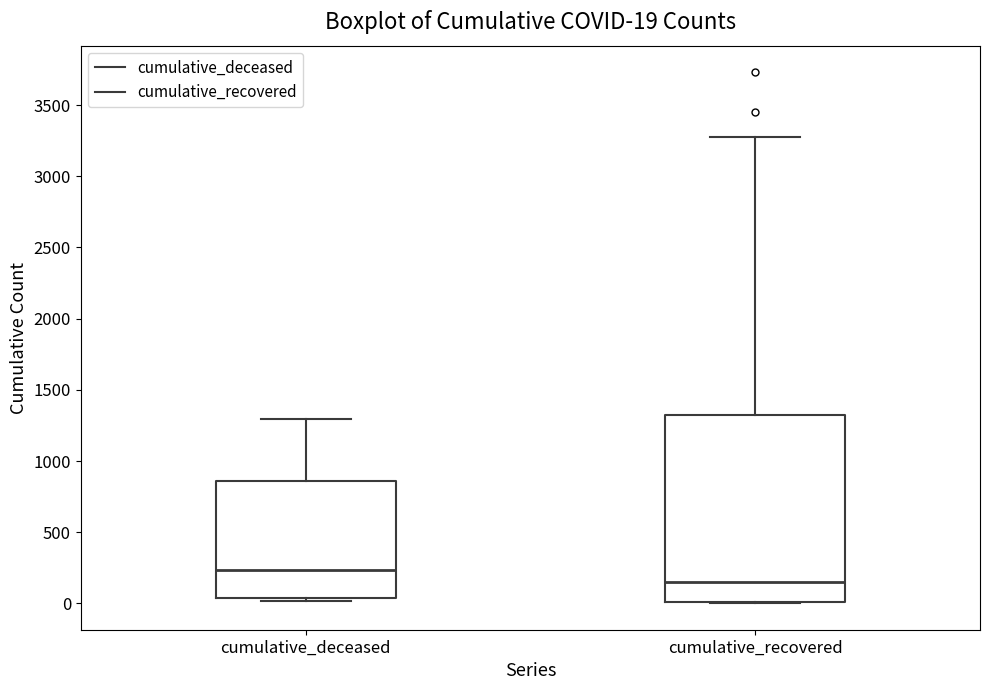

Which box is the tallest, from its lower edge to its upper edge?

cumulative_recovered